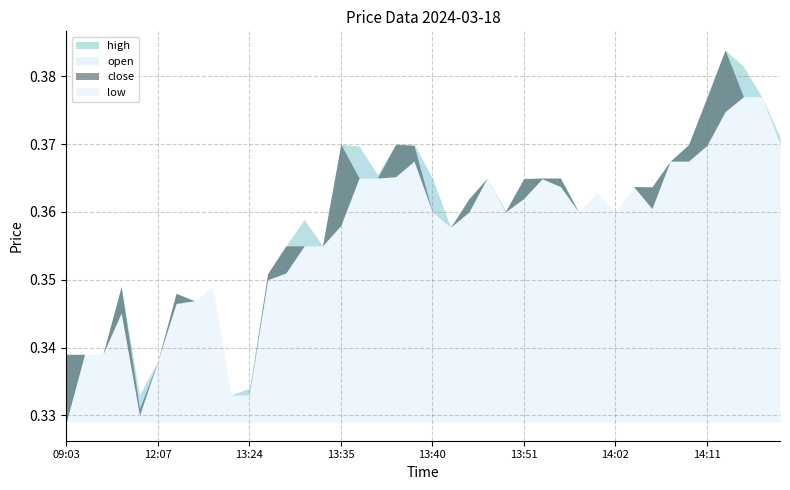

Between 2024-03-18 13:30 and 2024-03-18 13:54, which series saw the biggest shift?

open